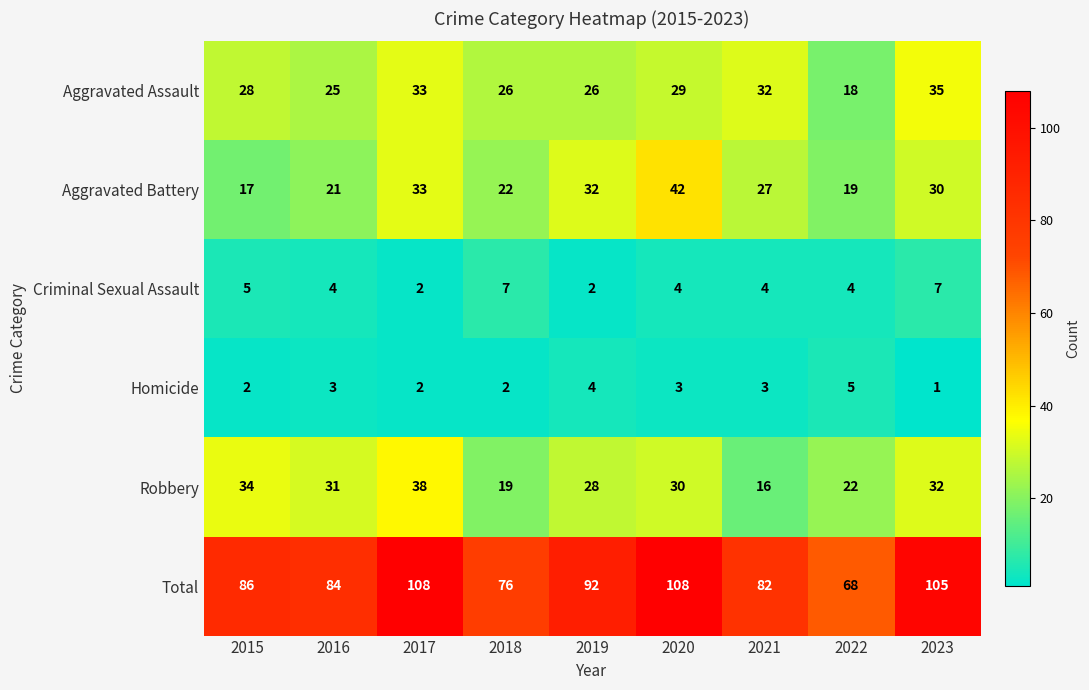

The value of Aggravated Battery at 2020 is 26. True or false?

False